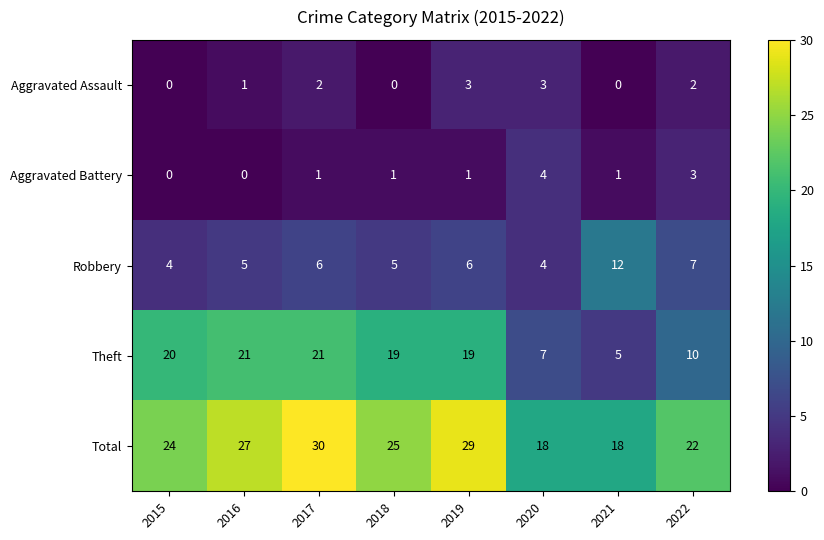

What is the difference between the Total values at 2015 and 2020?

6